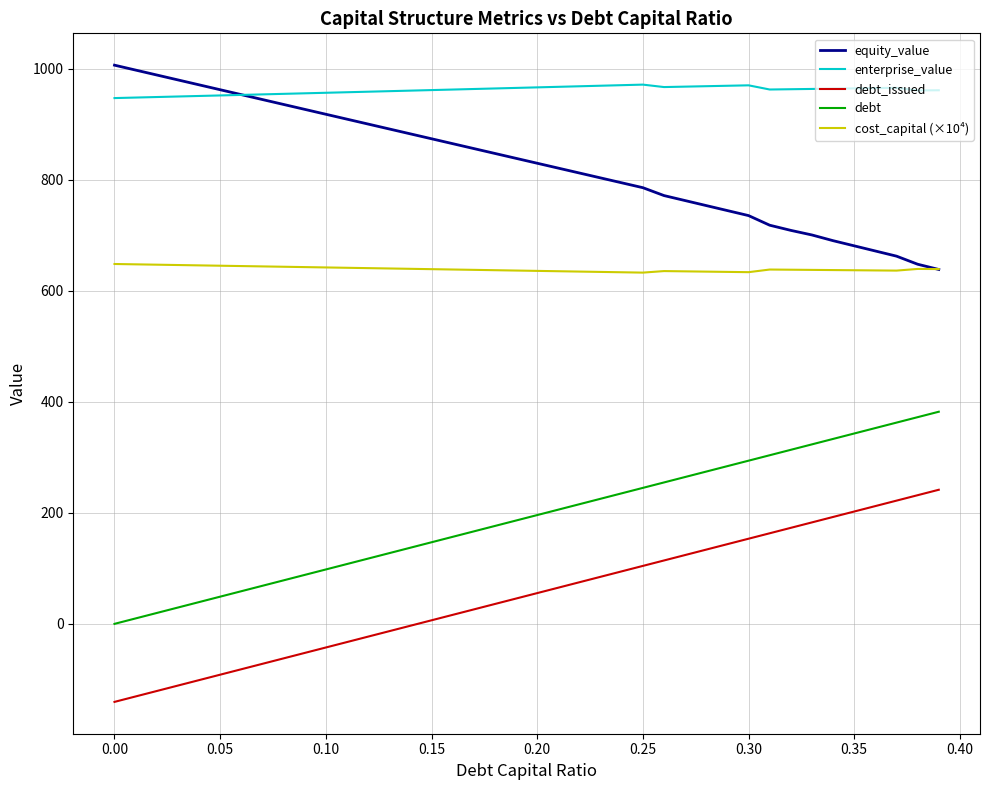

Is this an area chart (filled region under the line)?

No